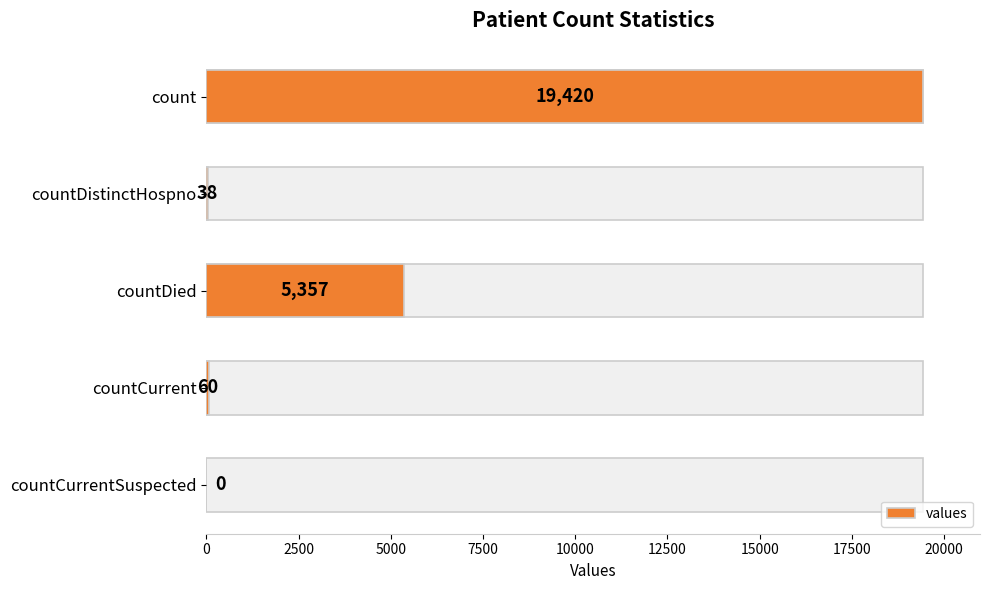

The chart shows a value of 5316 at count. True or false?

False